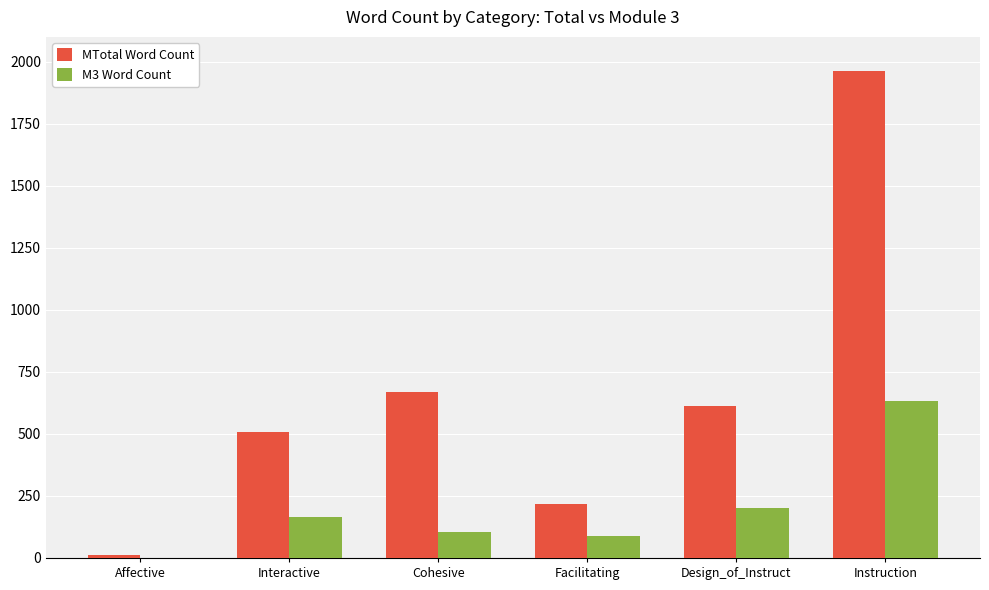

What is the maximum value shown in the chart?

1964